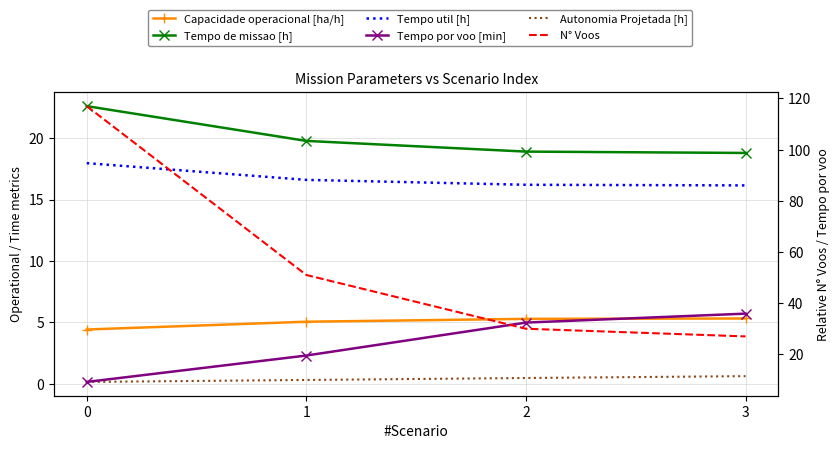

What is the greatest value displayed?

117.0